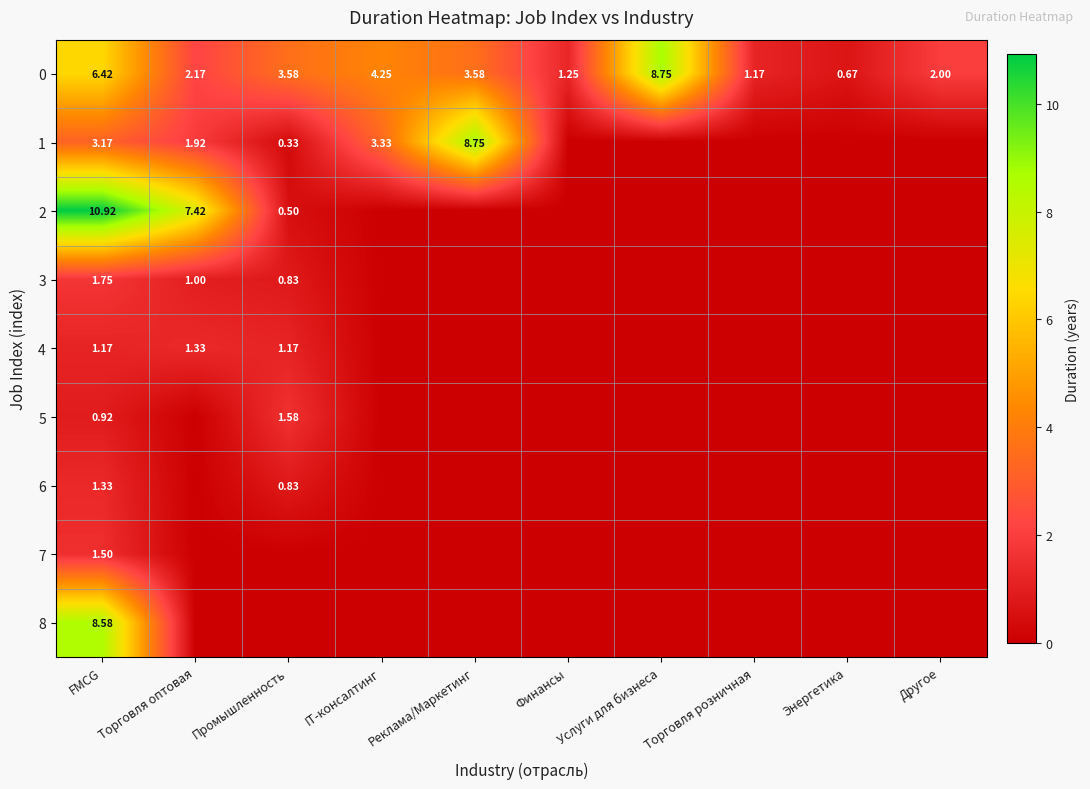

True or false: 2 has a value of 0.5 at Промышленность.

True